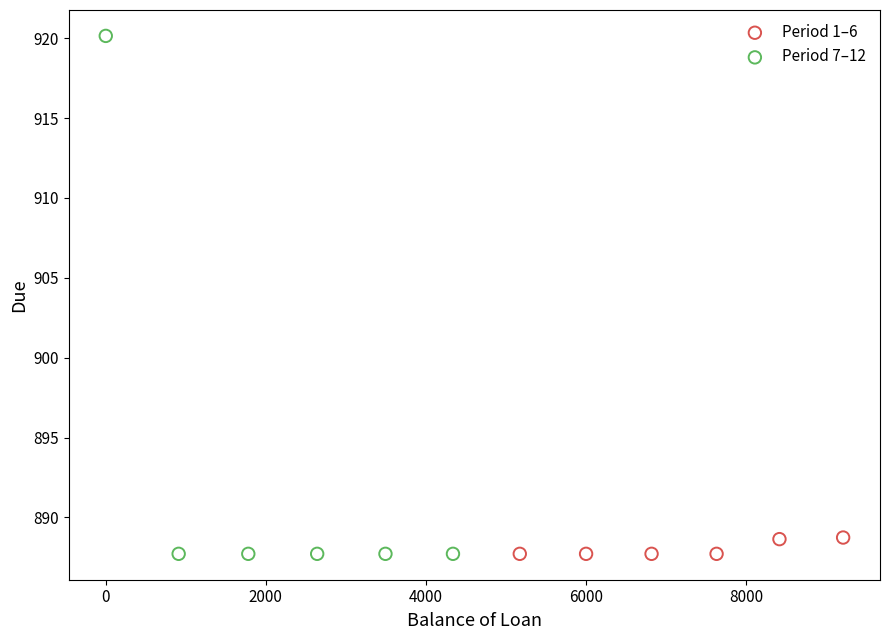

Which series reaches the maximum Y coordinate?

Period 7–12